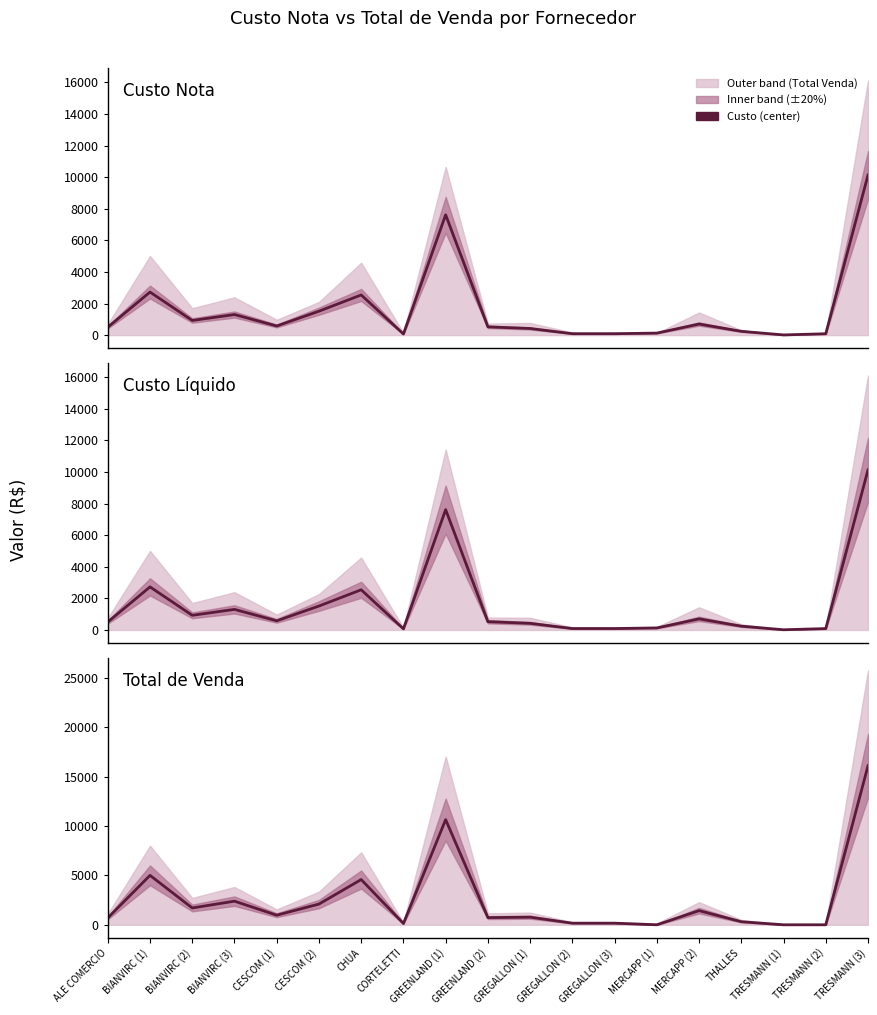

In Custo Nota, how many points are higher than both neighbors (excluding endpoints)?

5